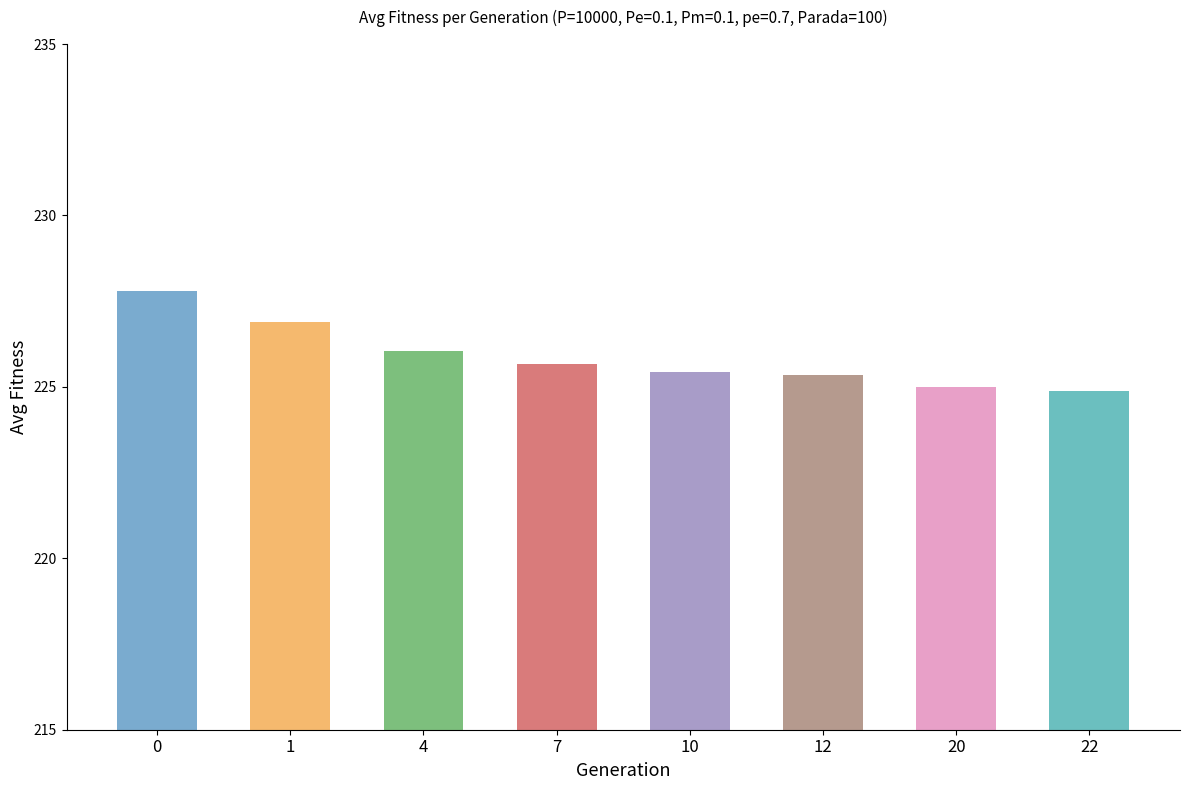

Reading left to right, extract all data points from this chart.

0=227.8	1=226.9	4=226.0	7=225.7	10=225.4	12=225.3	20=225.0	22=224.9